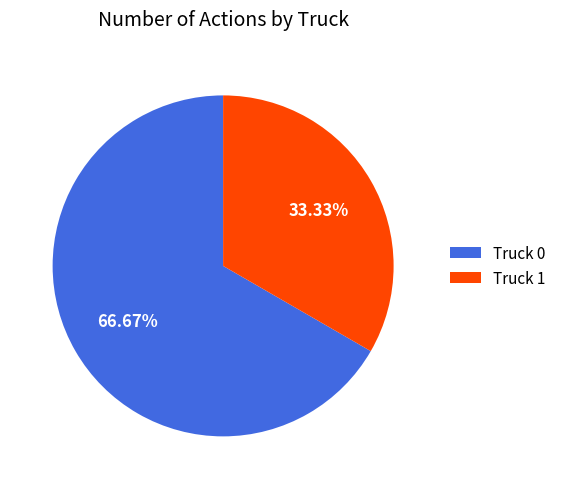

Which slice represents more than half of the pie?

Truck 0